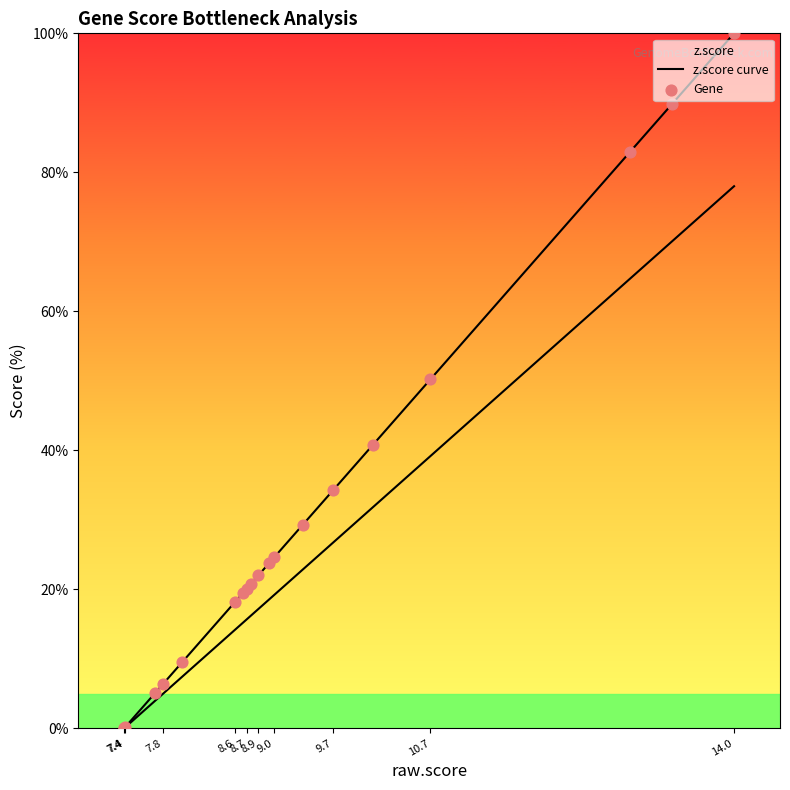

At how many categories does at least one series exceed 10?

14